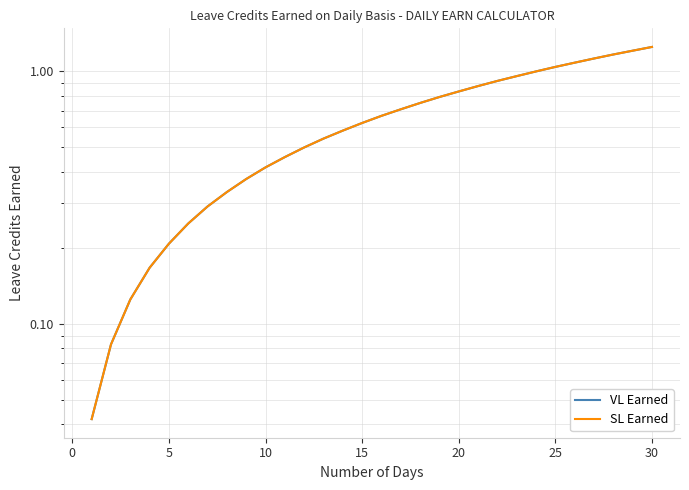

Is it true that VL Earned equals 0.9 at 16?

False